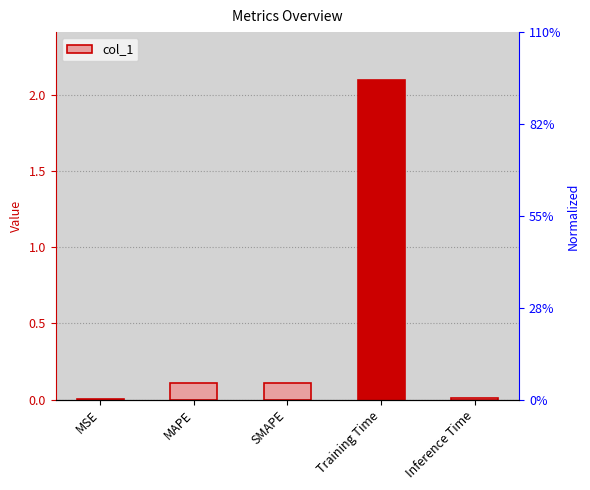

Which category has the lowest value across all series?

MSE